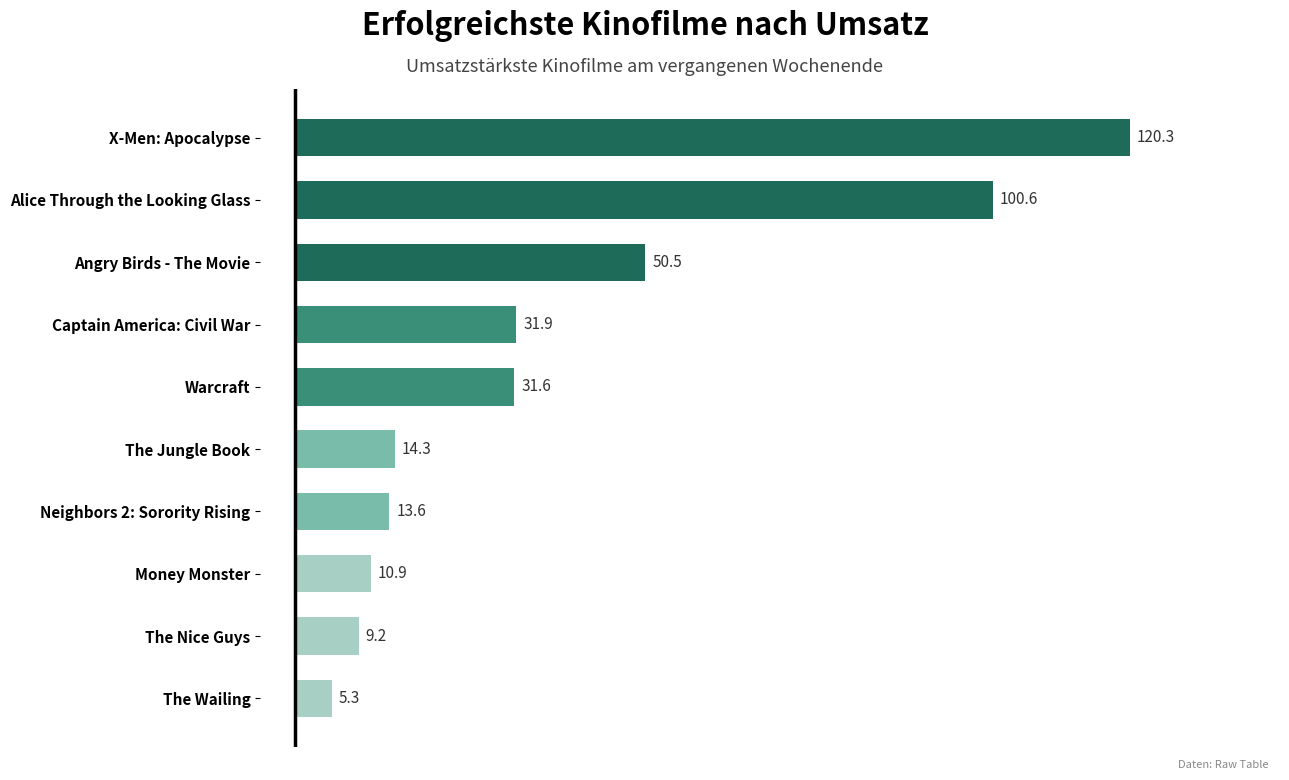

What is the average value?

38.8